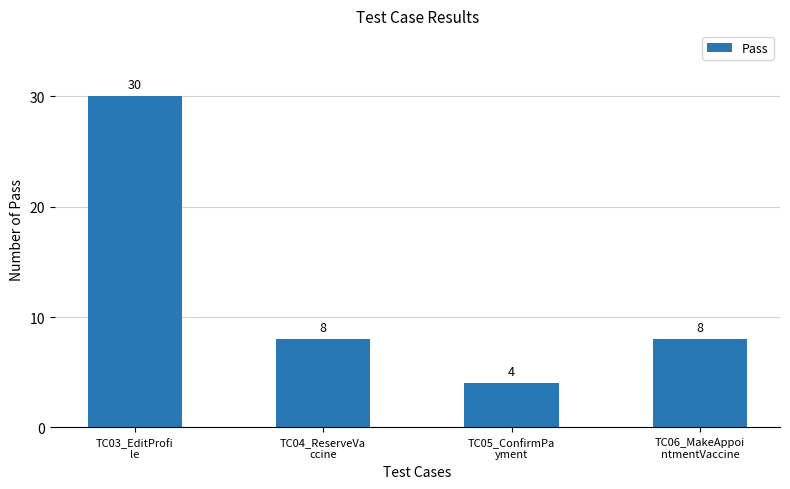

The chart shows a value of 12 at TC04_ReserveVa
ccine. True or false?

False